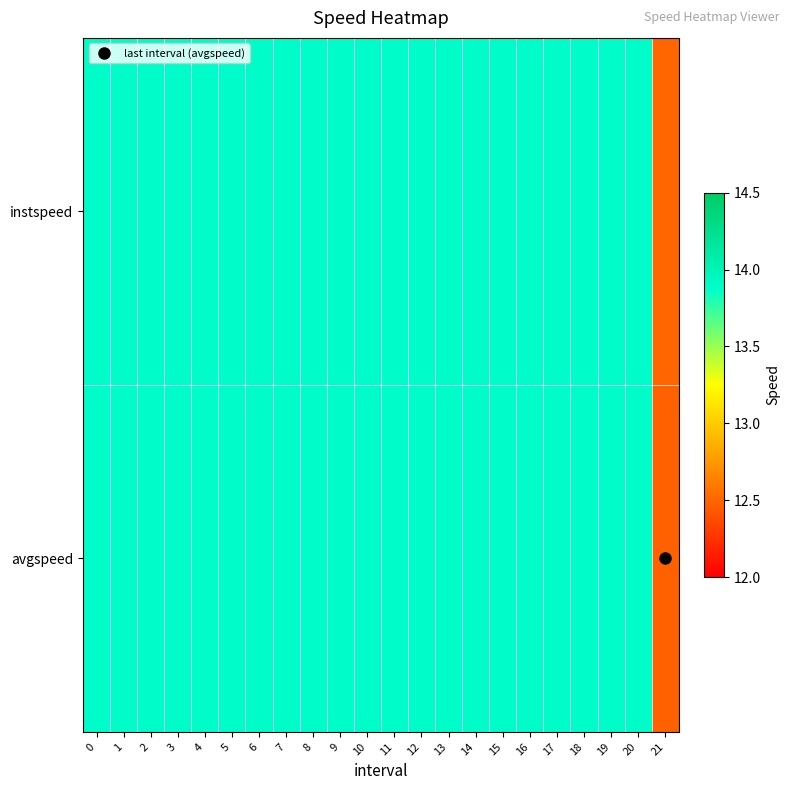

What is the total value across all series at 0?

27.8